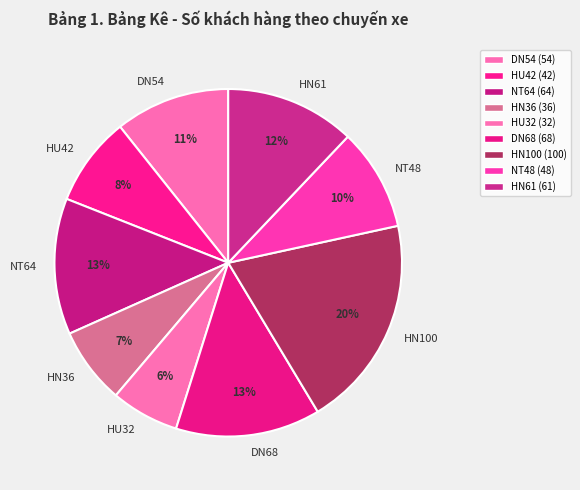

Combined, do NT64 and HN36 account for over 50%?

No